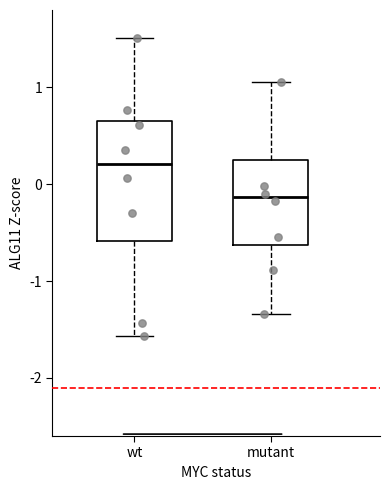

Reading left to right, read every box against the y-axis: the position of its median line, the range the box covers, and the ends of its whiskers. The values are not printed on the chart, so give them approximately, as read against the axis.

wt: median 0.2, box -0.6 to 0.6, whiskers -1.6 to 1.5
mutant: median -0.1, box -0.6 to 0.3, whiskers -1.3 to 1.1